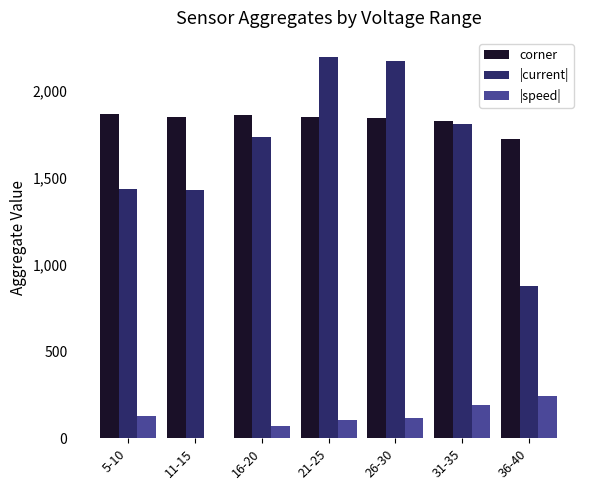

The corner series shows 1850 at 21-25. True or false?

True